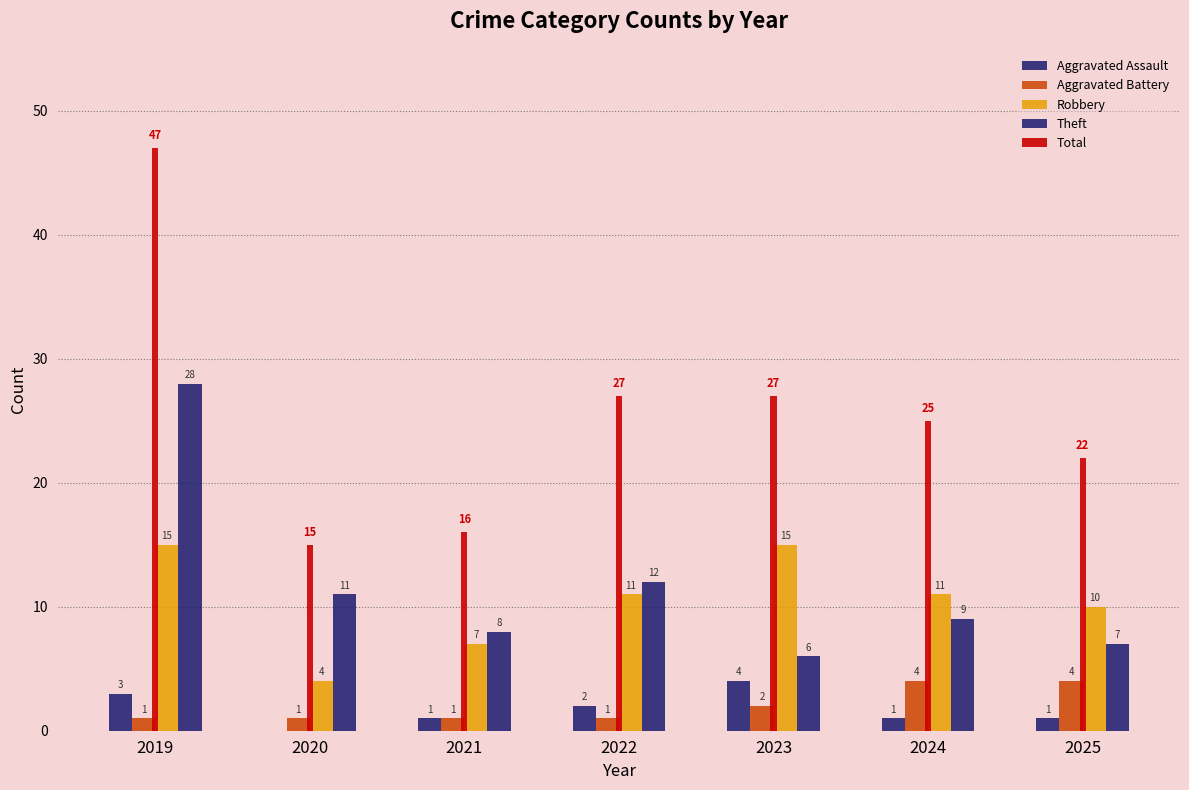

What is the value of the Theft bar at the 4th from the left?

12